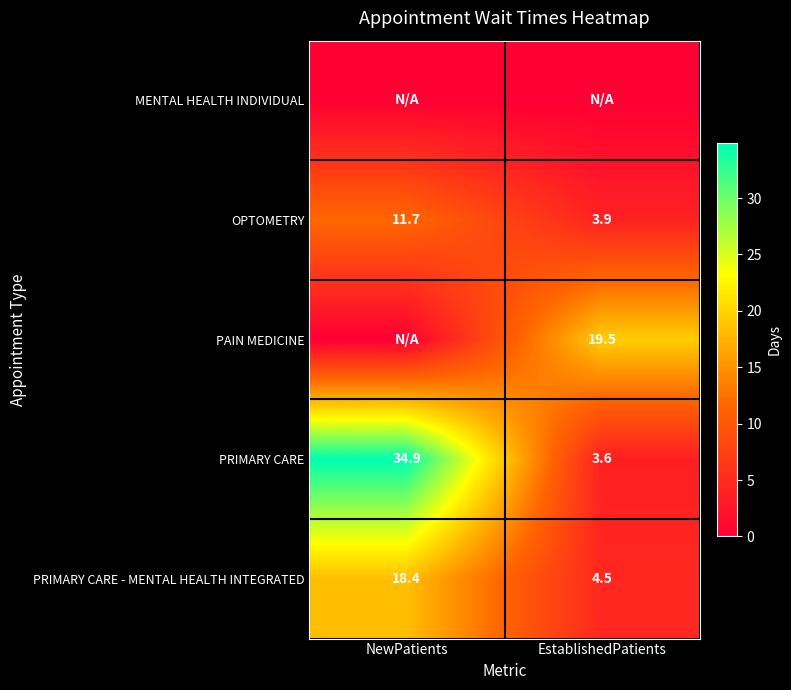

What is the difference between the maximum and minimum values in the OPTOMETRY series?

7.8